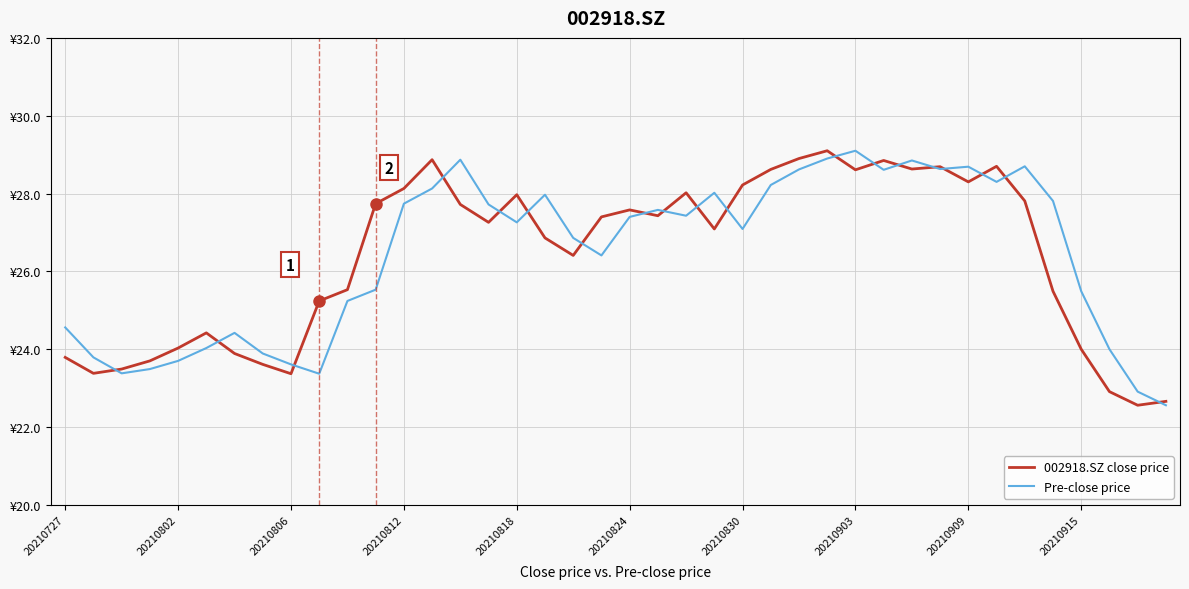

What are all the series names shown in the legend?

002918.SZ close price, Pre-close price